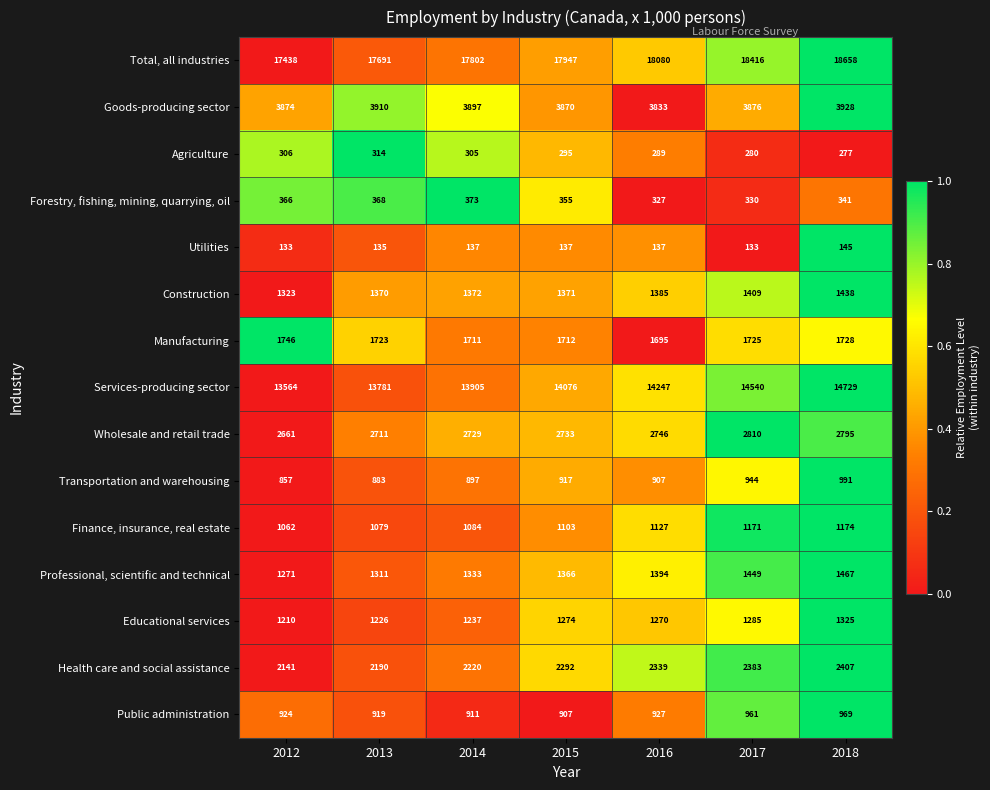

List the series in order of their peak value, lowest first.

Utilities, Agriculture, Forestry, fishing, mining, quarrying, oil, Public administration, Transportation and warehousing, Finance, insurance, real estate, Educational services, Construction, Professional, scientific and technical, Manufacturing, Health care and social assistance, Wholesale and retail trade, Goods-producing sector, Services-producing sector, Total, all industries